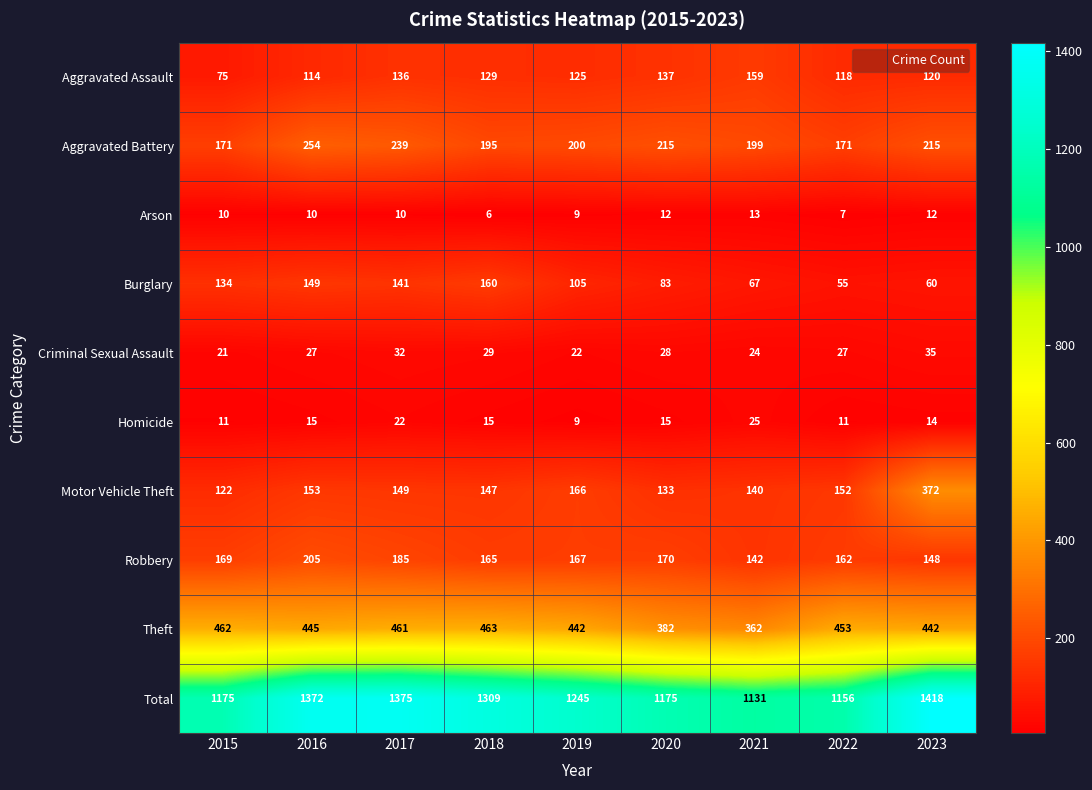

Which series changed the most between 2016 and 2021?

Total